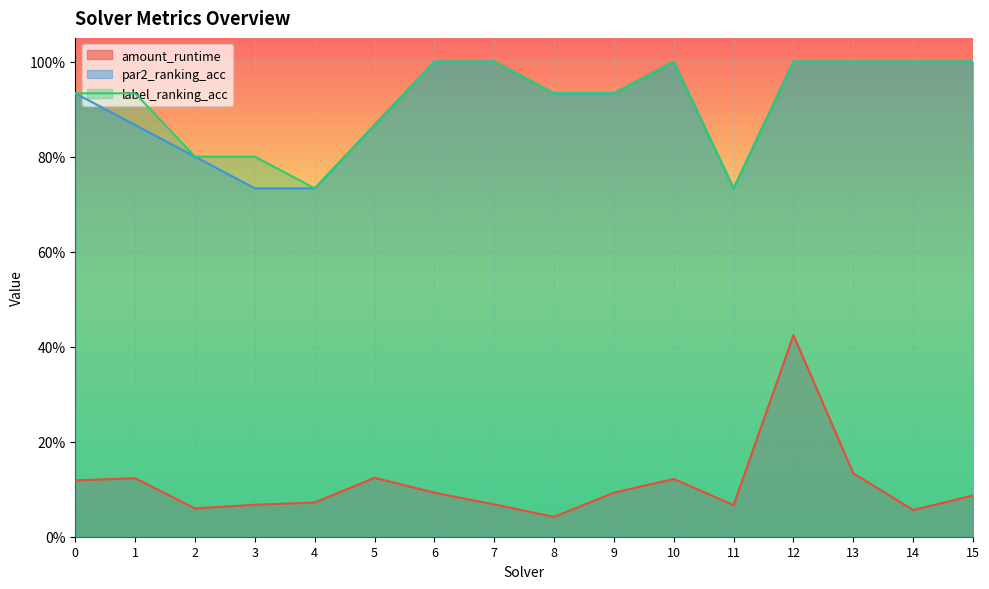

Read the amount_runtime value at 2.

0.1